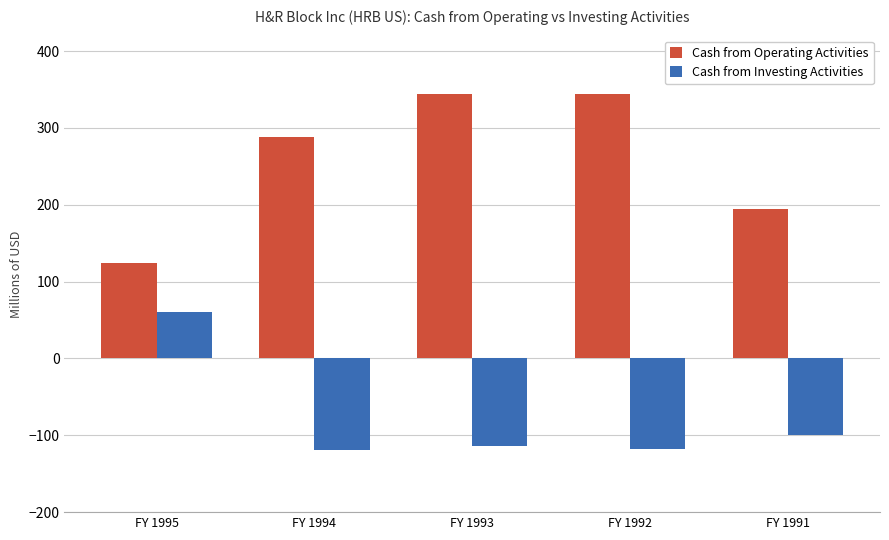

What is the highest value of the Cash from Investing Activities series?

60.9